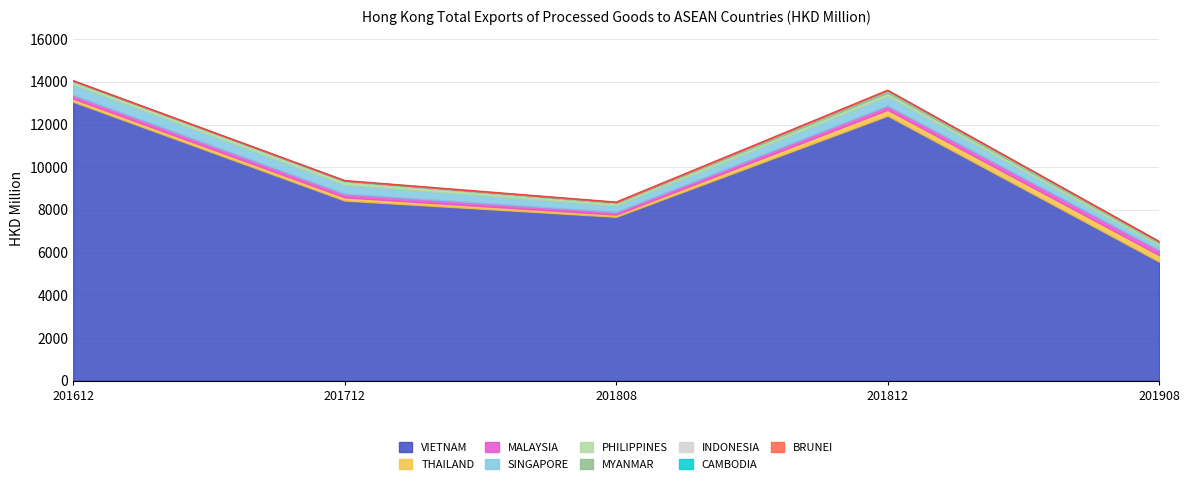

What is the minimum value shown in the chart?

1.5